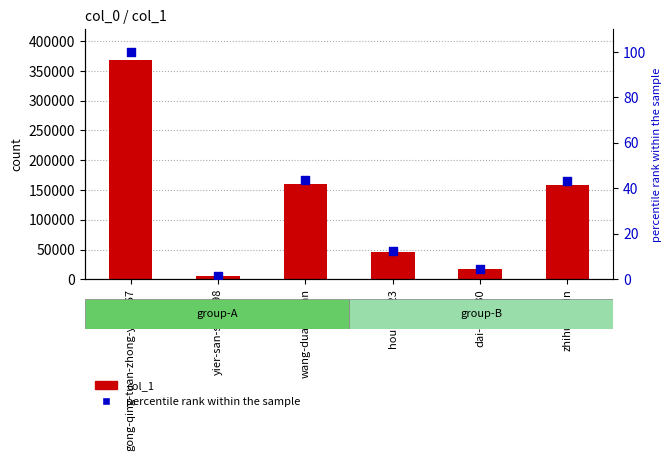

Which series has the largest total across all categories?

col_1